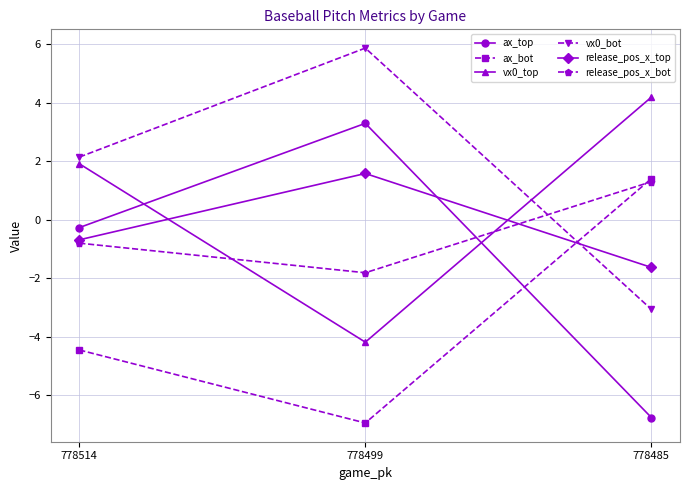

What is the greatest value displayed?

5.9